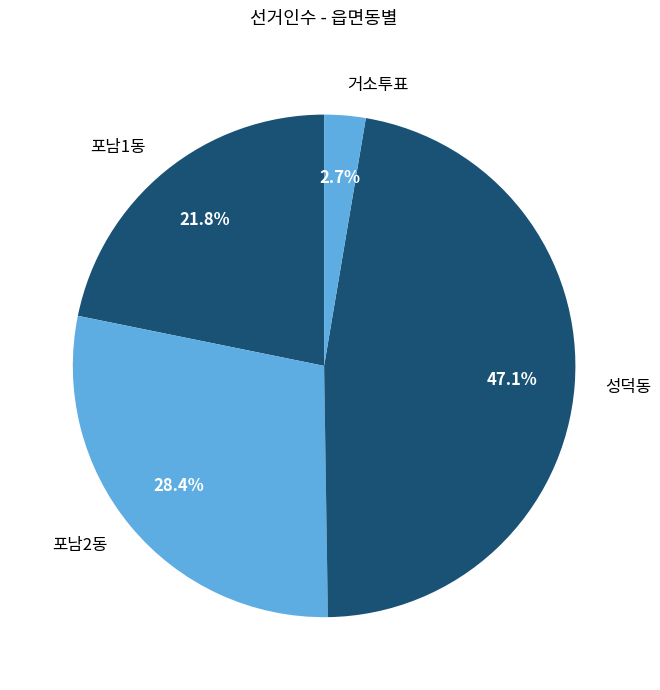

To the nearest percent, what is the difference between the 성덕동 and 거소투표 slice percentages?

44%